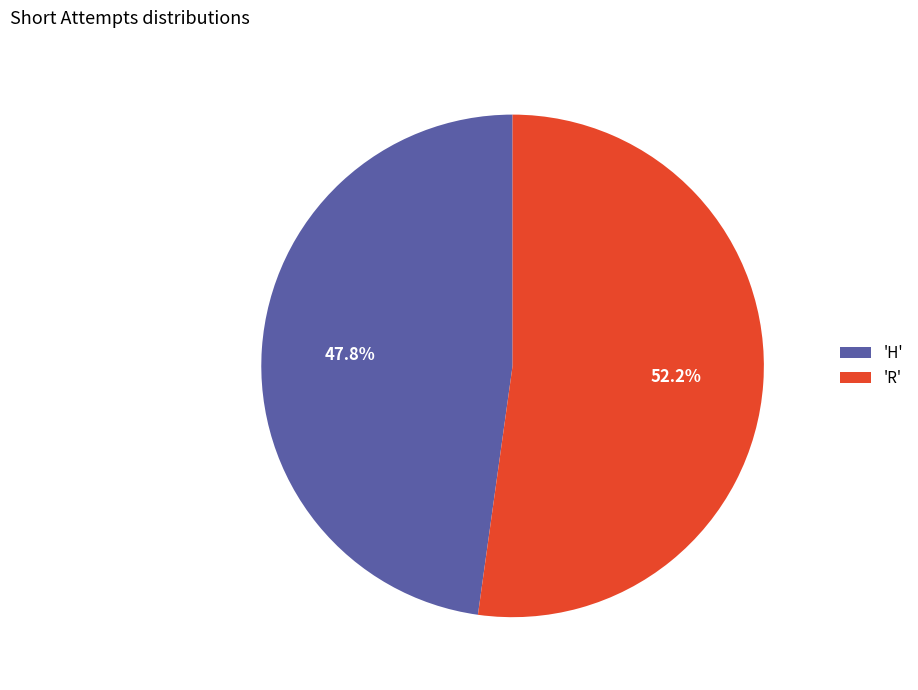

Combined, what portion of the pie is 'H' and 'R'?

100.0%